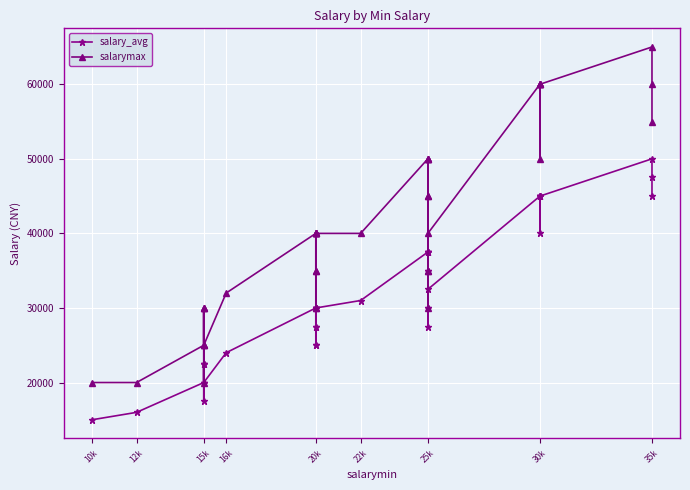

True or false: salarymax and salary_avg cross at least once.

False